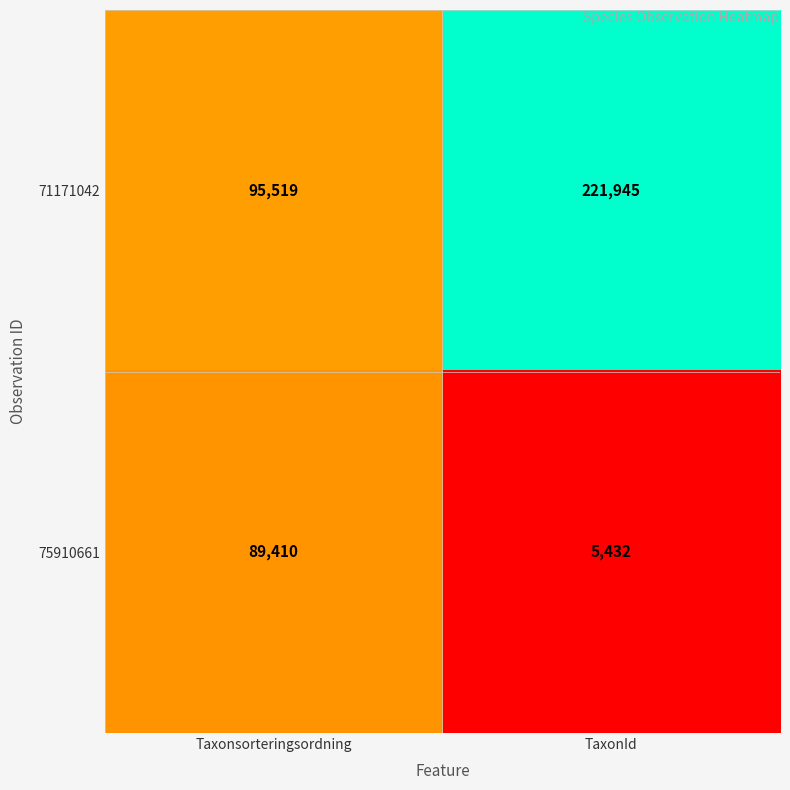

Reading right to left, list all the values displayed in this chart.

71171042: 221945	95519
75910661: 5432	89410